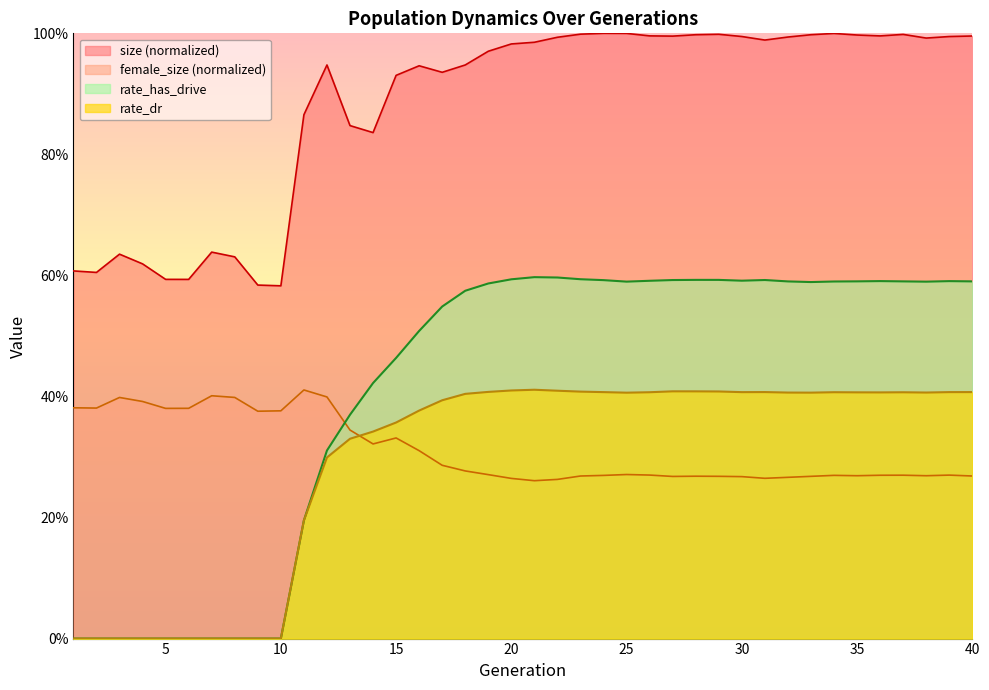

Which label corresponds to the largest value in the chart?

24